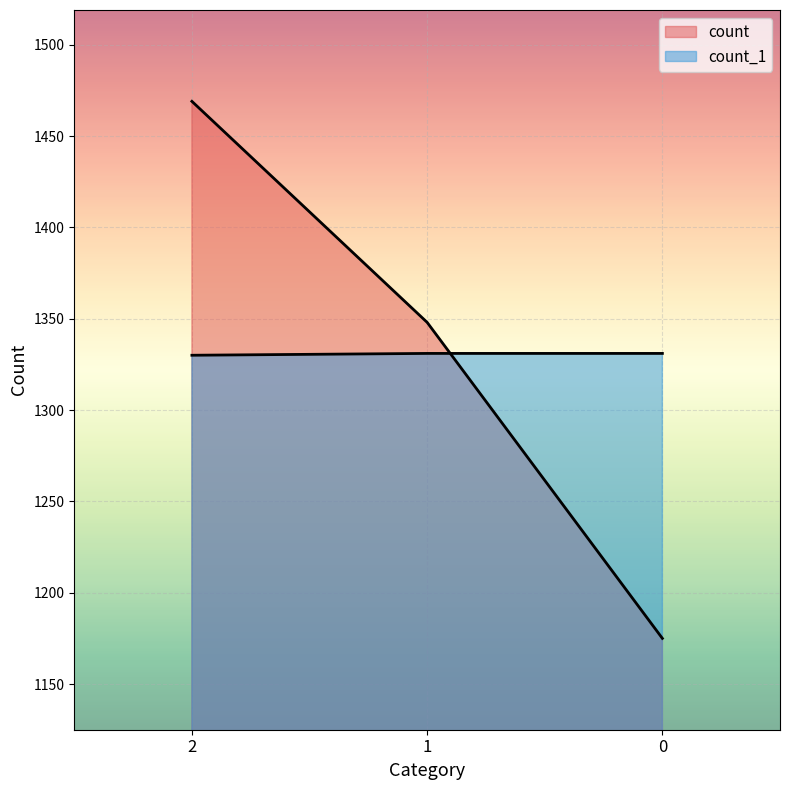

Does the chart display data point markers on the line(s)?

No